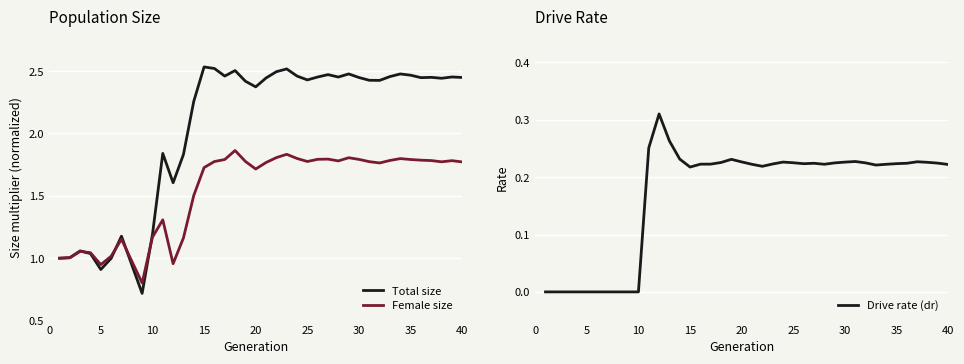

Which series has the largest total across all categories?

Total size